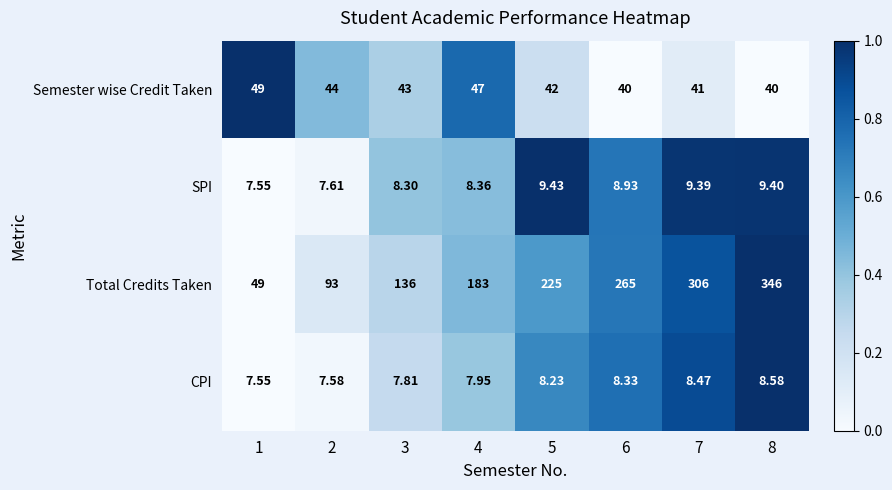

Between 2 and 4, which series saw the biggest shift?

Total Credits Taken